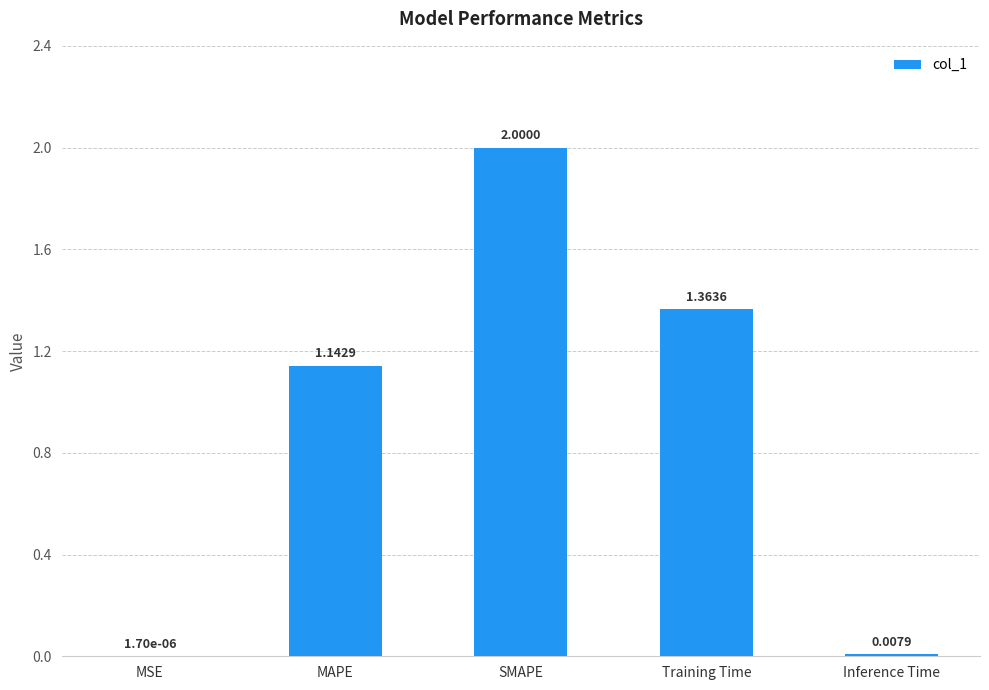

Which category has the highest value across all series?

SMAPE